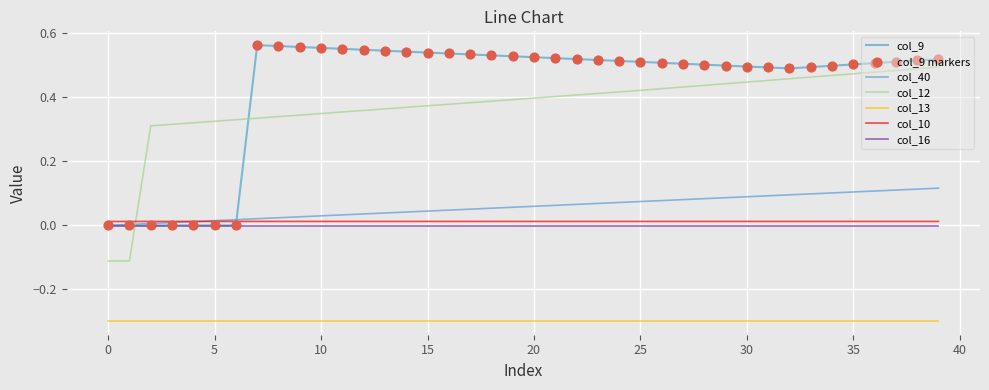

True or false: col_16 and col_10 intersect in this chart.

False